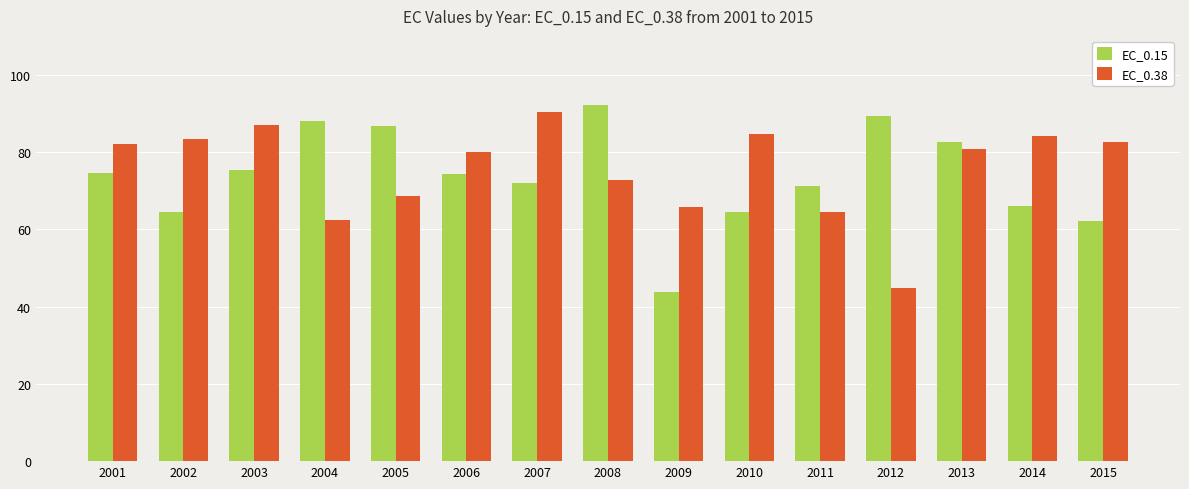

What is the maximum value shown in the chart?

92.2